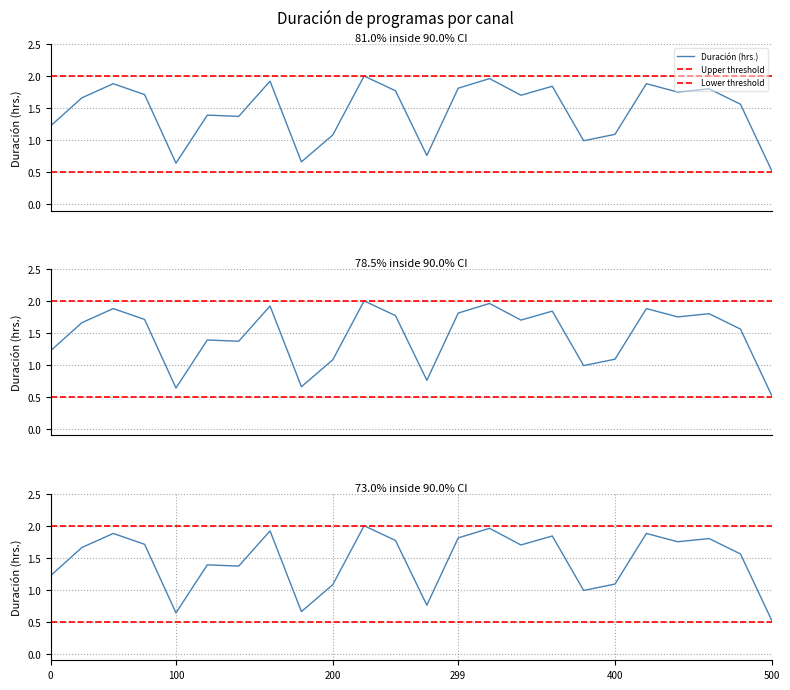

What is the sum of the values at 2 and 32?

2.6